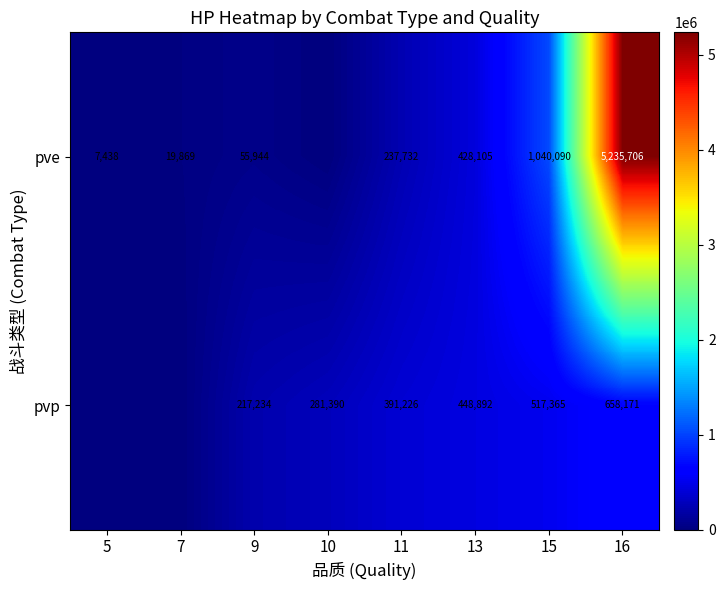

At 11, list the series in order from smallest to largest.

pve, pvp